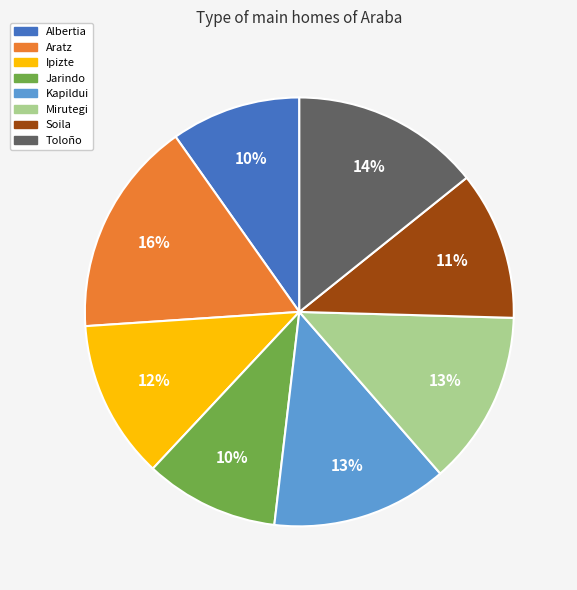

What is the largest slice in the pie chart?

Aratz